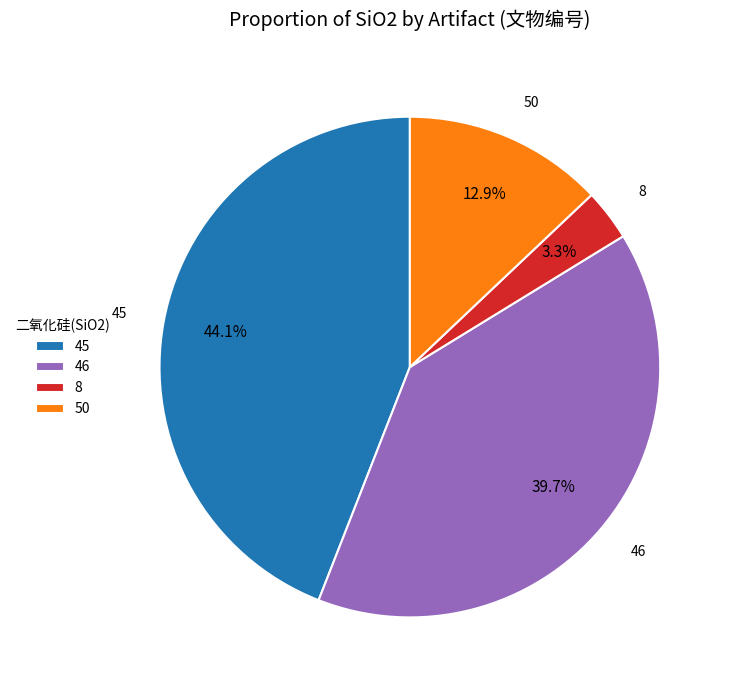

How many segments does this pie chart have?

4